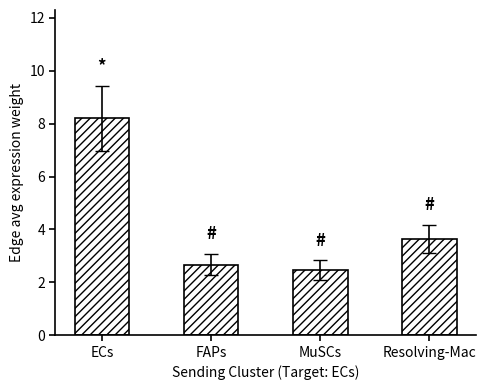

Are the bars grouped side by side (vs. stacked)?

No